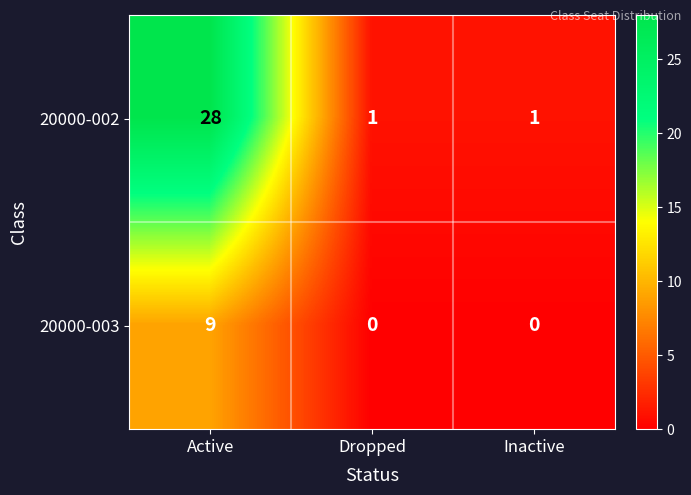

Which series has the largest total across all categories?

20000-002